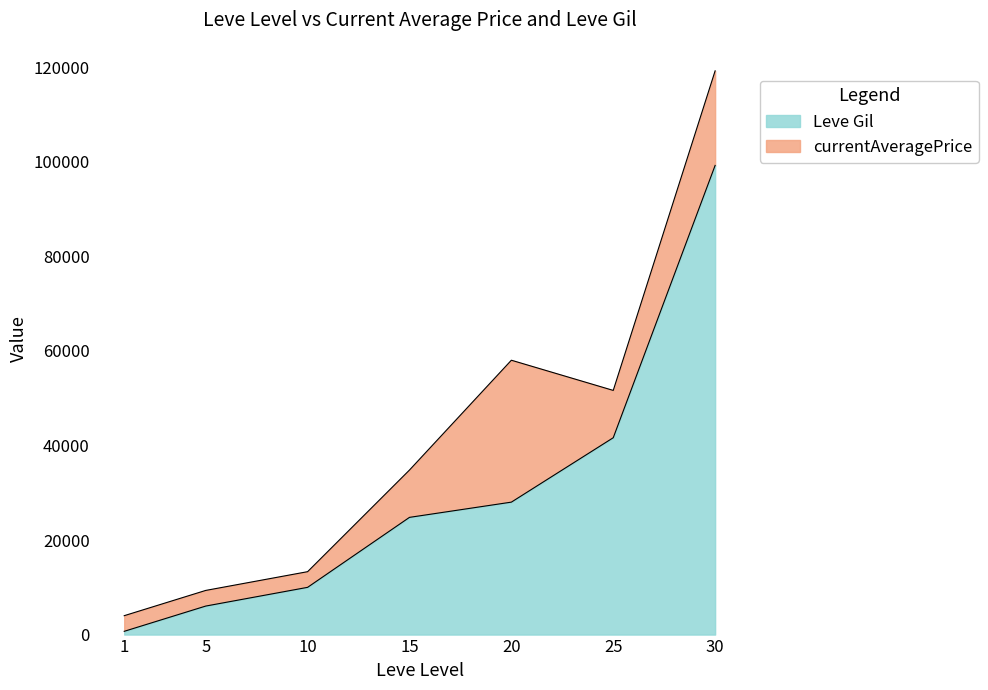

List the labels in order of value, smallest first.

1, 5, 10, 15, 20, 25, 30